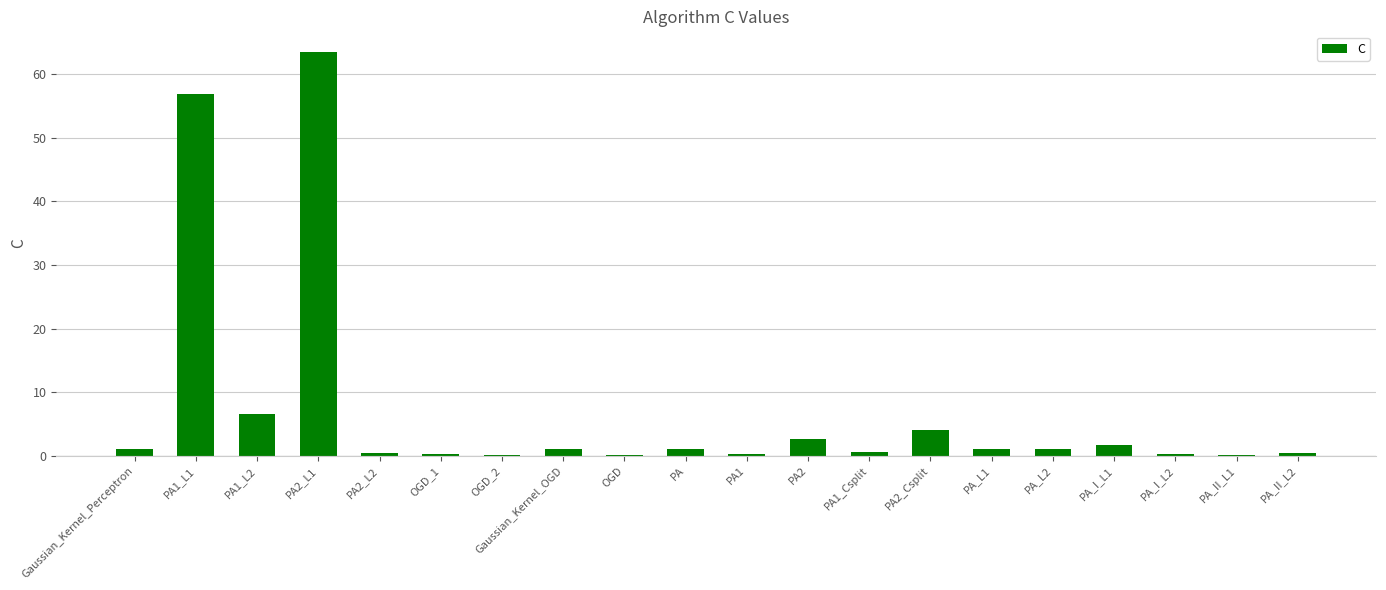

How many data points does each series have?

20